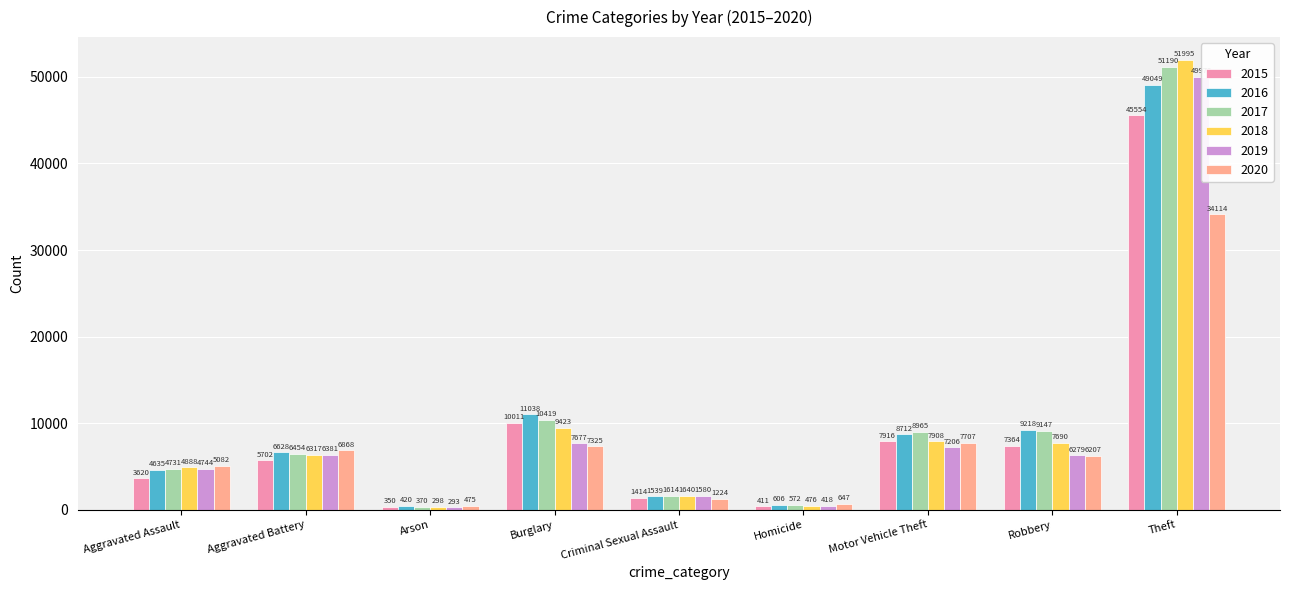

Rank the categories by 2017 value from highest to lowest.

Theft, Burglary, Robbery, Motor Vehicle Theft, Aggravated Battery, Aggravated Assault, Criminal Sexual Assault, Homicide, Arson